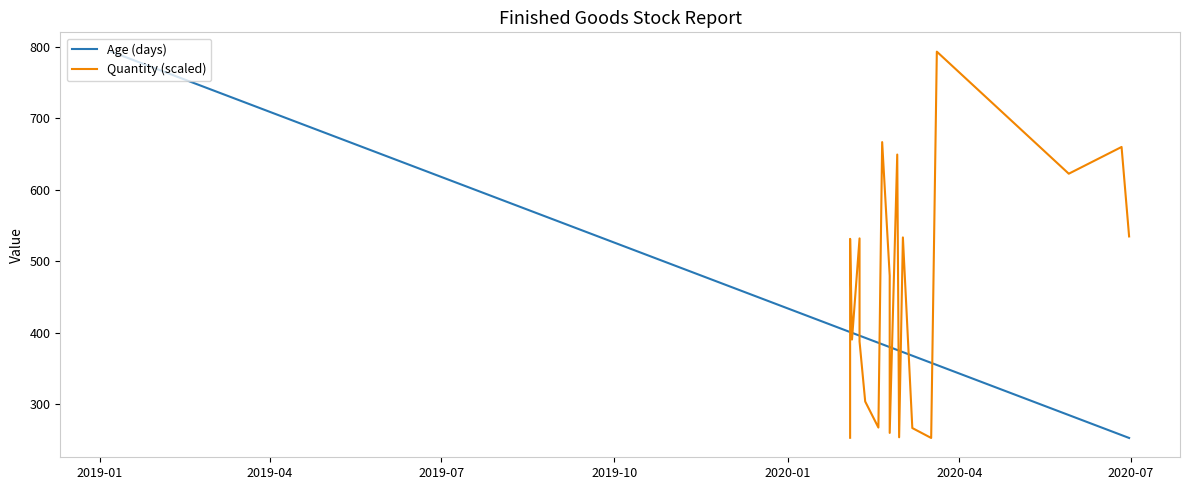

What is the difference between the second highest and second lowest values?

536